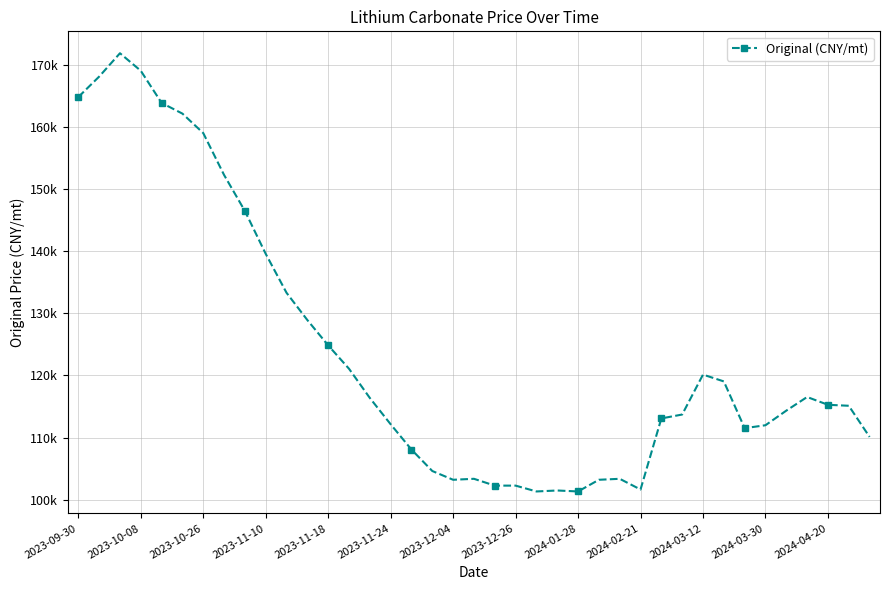

How many series are shown in this chart?

1